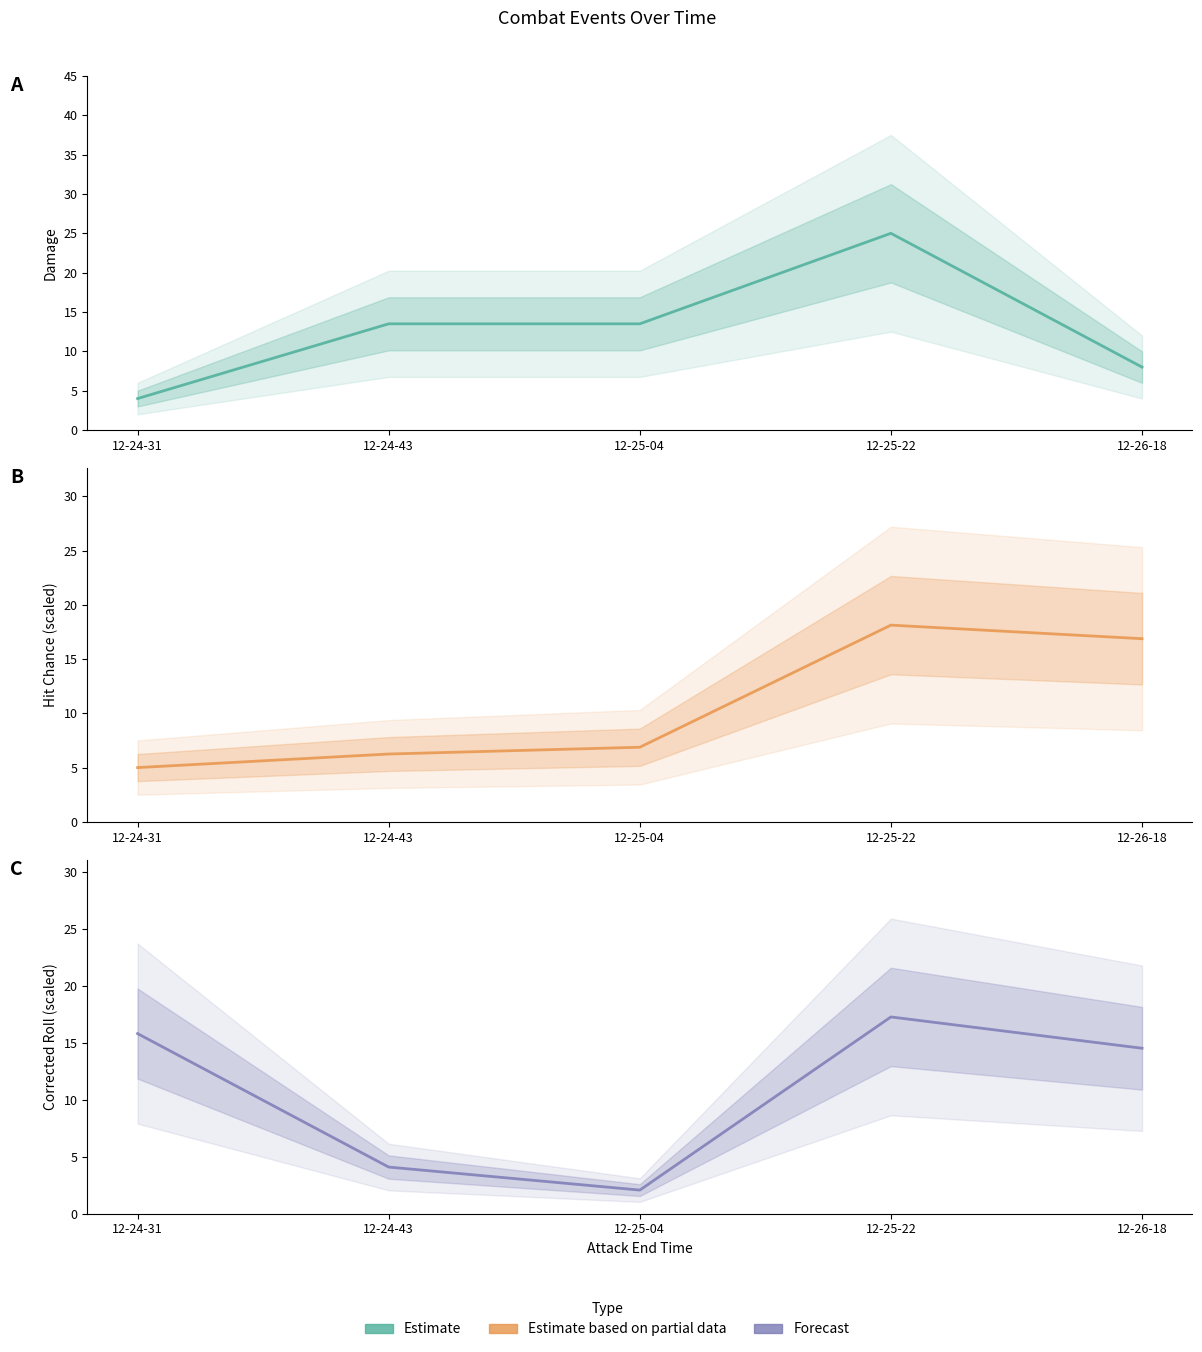

True or false: Estimate based on partial data (hit chance) has a value of 18.1 at 12-25-22.

True